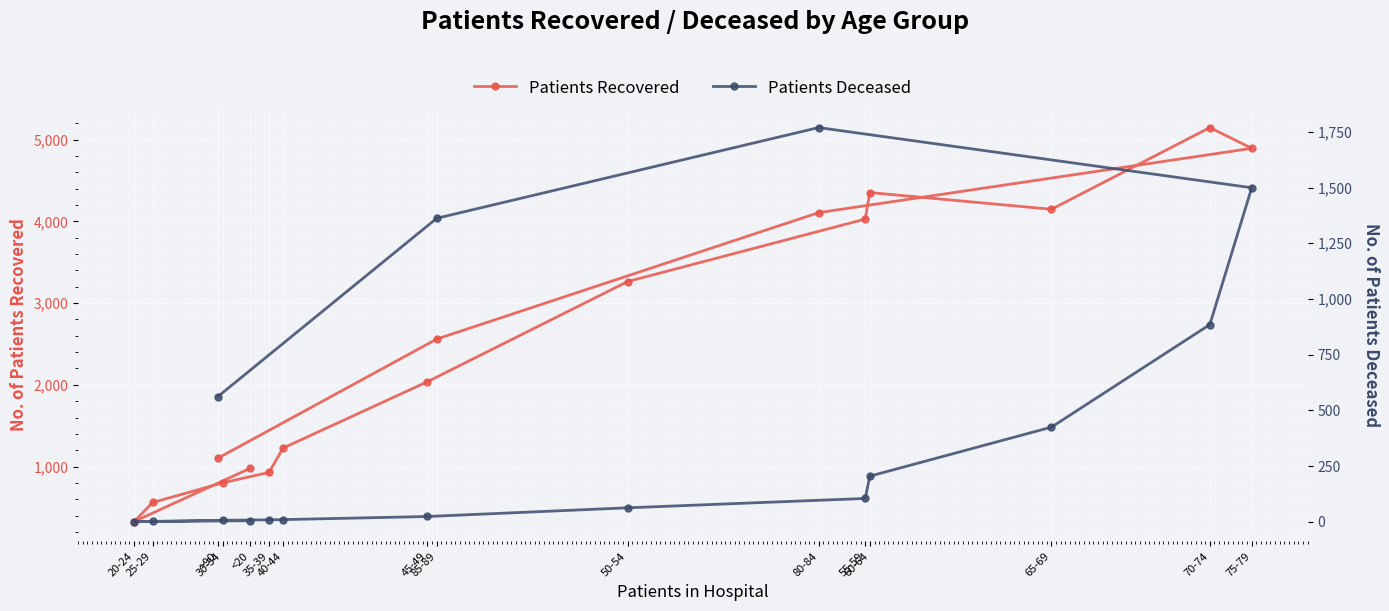

Which series has the largest total across all categories?

Patients Recovered